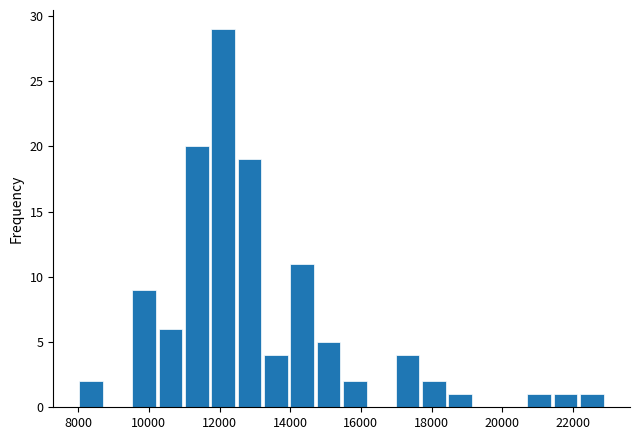

Around what value on the x-axis is the tallest bar? Give the approximate position of its centre, as read against the axis.

12000